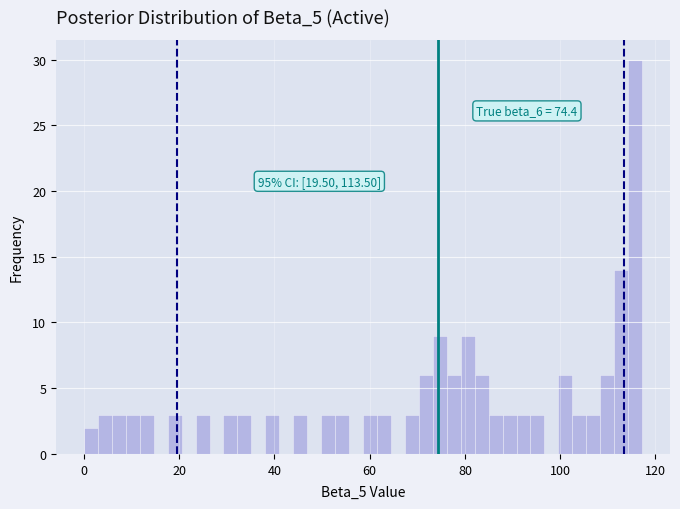

Around what value on the x-axis is the tallest bar? Give the approximate position of its centre, as read against the axis.

116